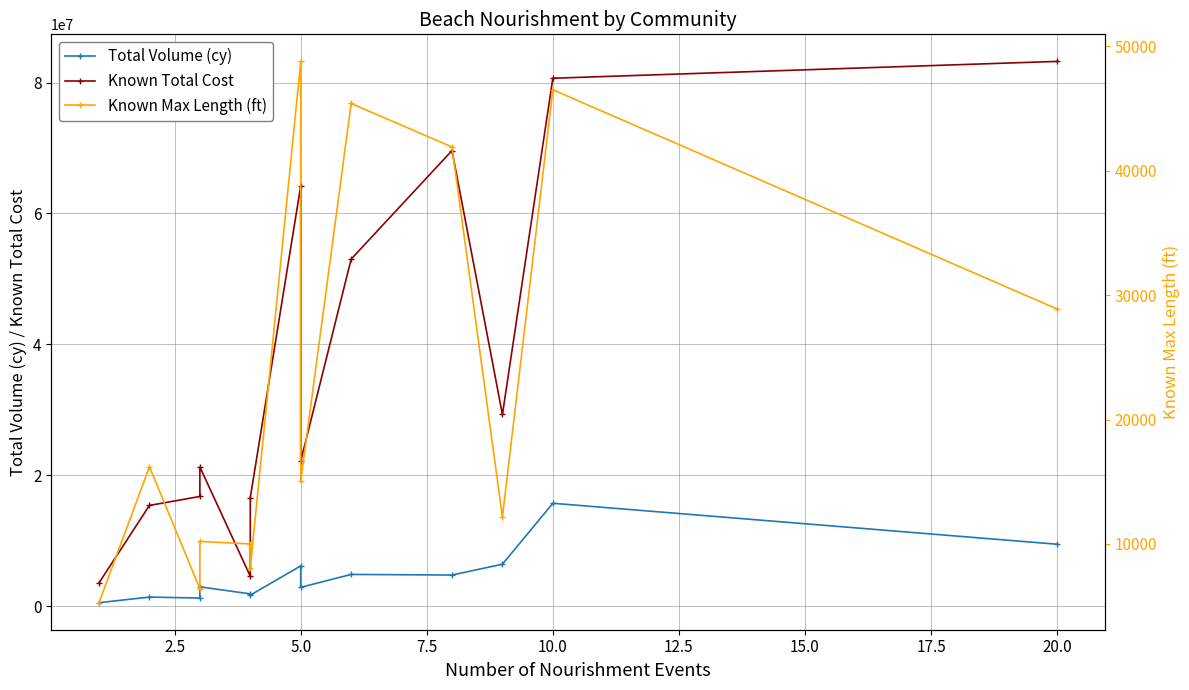

True or false: Known Max Length (ft) and Known Total Cost intersect in this chart.

False